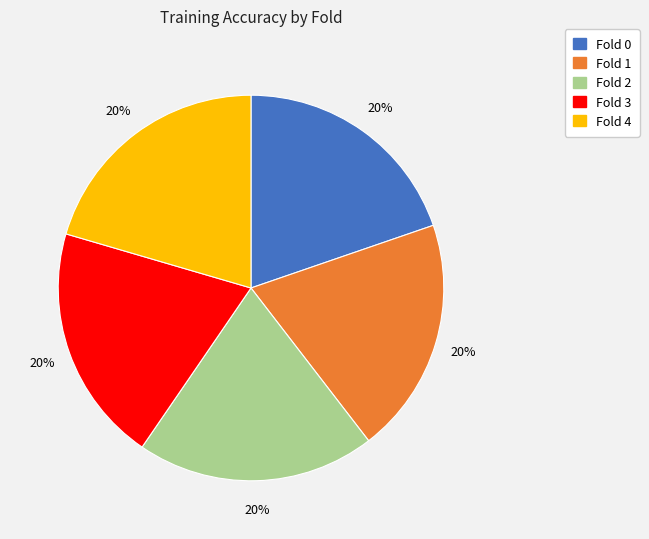

Combined, do Fold 1 and Fold 3 account for over 50%?

No